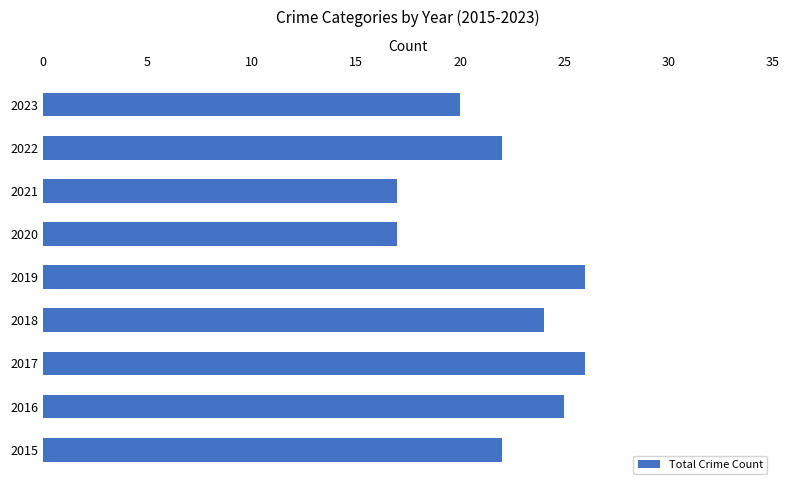

Reading top to bottom, what are all the values shown in this chart?

20	22	17	17	26	24	26	25	22